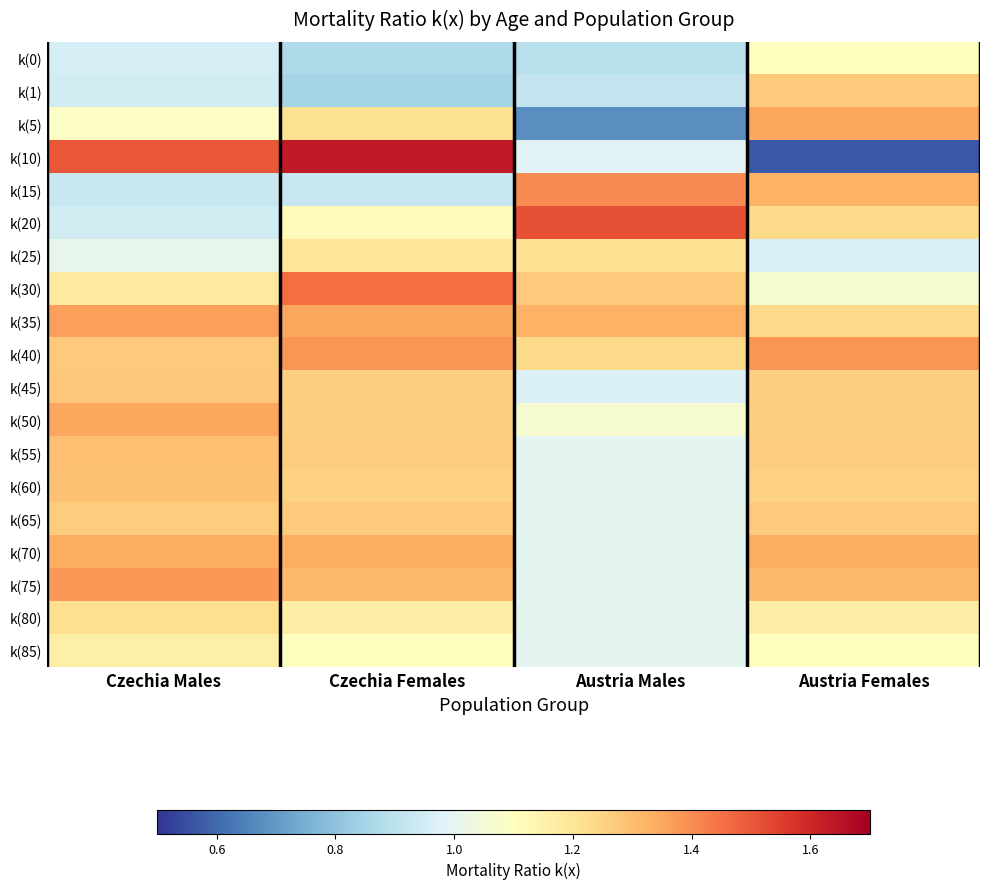

Reading left to right, transcribe all the data shown in this chart.

k(0): Czechia Males=1.0	Czechia Females=0.9	Austria Males=0.9	Austria Females=1.1
k(1): Czechia Males=0.9	Czechia Females=0.8	Austria Males=0.9	Austria Females=1.3
k(5): Czechia Males=1.1	Czechia Females=1.2	Austria Males=0.7	Austria Females=1.3
k(10): Czechia Males=1.5	Czechia Females=1.6	Austria Males=1.0	Austria Females=0.6
k(15): Czechia Males=0.9	Czechia Females=0.9	Austria Males=1.4	Austria Females=1.3
k(20): Czechia Males=0.9	Czechia Females=1.1	Austria Males=1.5	Austria Females=1.2
k(25): Czechia Males=1.0	Czechia Females=1.2	Austria Males=1.2	Austria Females=1.0
k(30): Czechia Males=1.2	Czechia Females=1.5	Austria Males=1.3	Austria Females=1.1
k(35): Czechia Males=1.4	Czechia Females=1.4	Austria Males=1.3	Austria Females=1.2
k(40): Czechia Males=1.3	Czechia Females=1.4	Austria Males=1.2	Austria Females=1.4
k(45): Czechia Males=1.3	Czechia Females=1.3	Austria Males=1.0	Austria Females=1.3
k(50): Czechia Males=1.4	Czechia Females=1.3	Austria Males=1.1	Austria Females=1.3
k(55): Czechia Males=1.3	Czechia Females=1.3	Austria Males=1.0	Austria Females=1.3
k(60): Czechia Males=1.3	Czechia Females=1.3	Austria Males=1.0	Austria Females=1.3
k(65): Czechia Males=1.3	Czechia Females=1.3	Austria Males=1.0	Austria Females=1.3
k(70): Czechia Males=1.3	Czechia Females=1.3	Austria Males=1.0	Austria Females=1.3
k(75): Czechia Males=1.4	Czechia Females=1.3	Austria Males=1.0	Austria Females=1.3
k(80): Czechia Males=1.2	Czechia Females=1.2	Austria Males=1.0	Austria Females=1.2
k(85): Czechia Males=1.2	Czechia Females=1.1	Austria Males=1.0	Austria Females=1.1